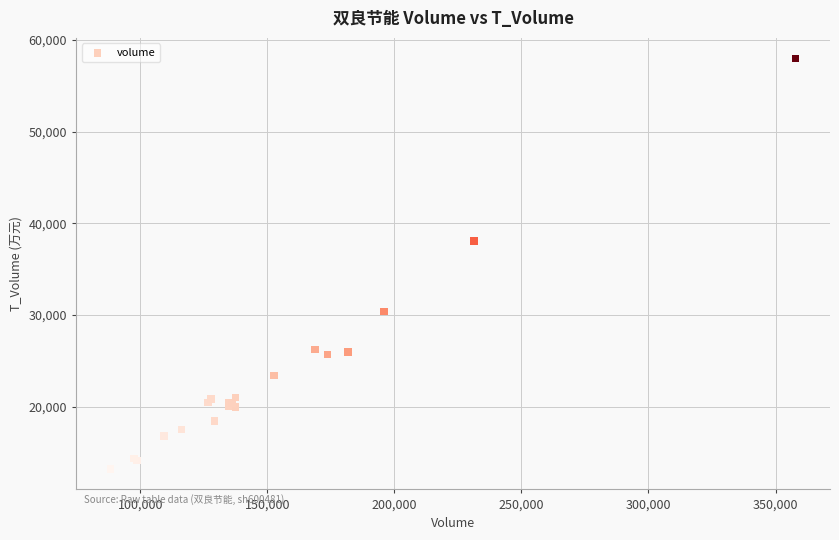

What Y value in the scatter plot is closest to 35601?

38089